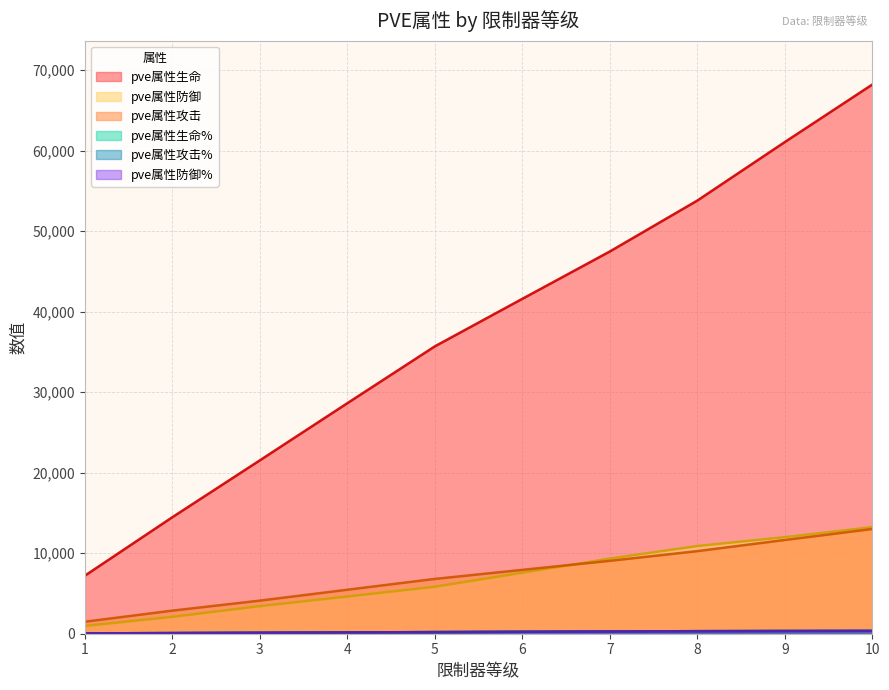

What is the minimum value shown in the chart?

40